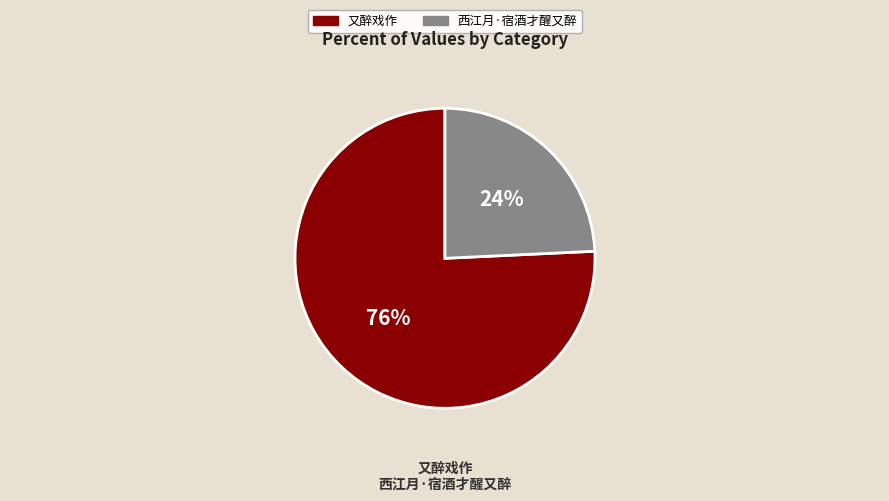

Between 西江月·宿酒才醒又醉 and 又醉戏作, which is larger?

又醉戏作